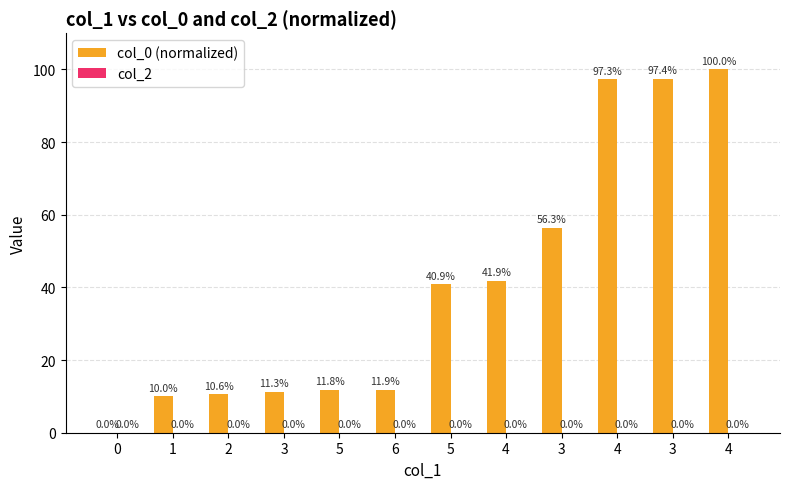

How many values exceed 40?

6